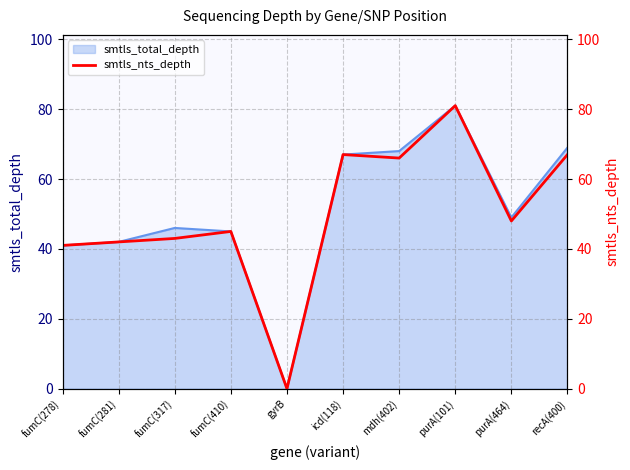

At which category does the data reach its first local valley?

gyrB